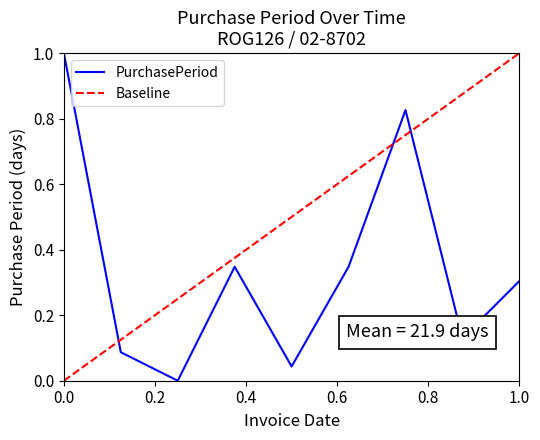

What is the difference between the maximum and minimum values?

1.0